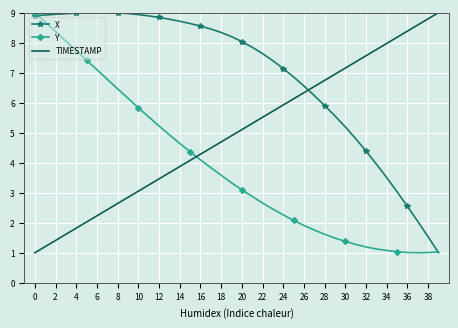

List the series in order of their overall mean, lowest first.

Y, TIMESTAMP, X